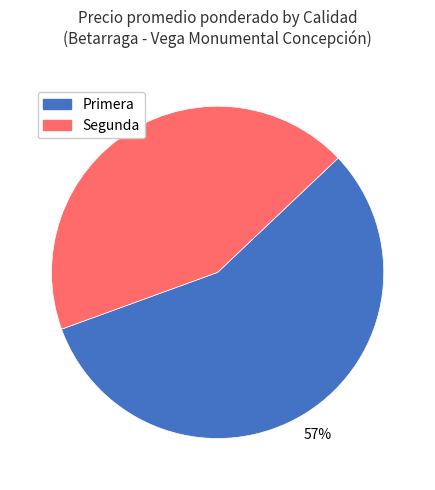

Which has a higher value, Segunda or Primera?

Primera